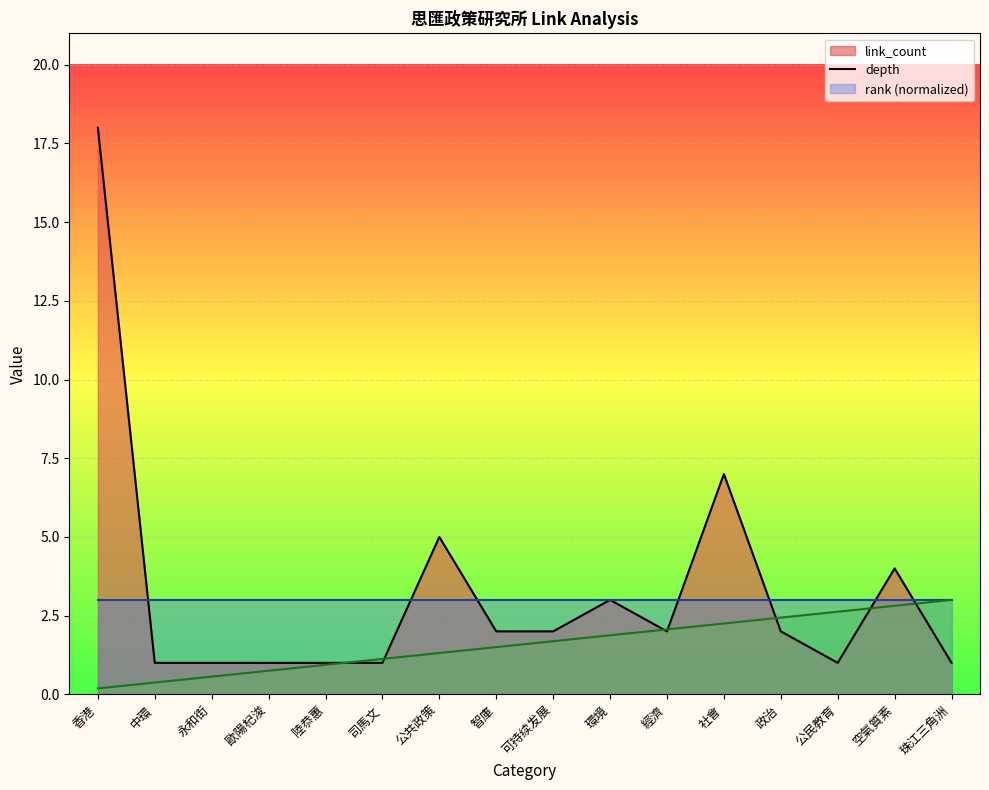

Which series has the largest range (max minus min)?

link_count_line